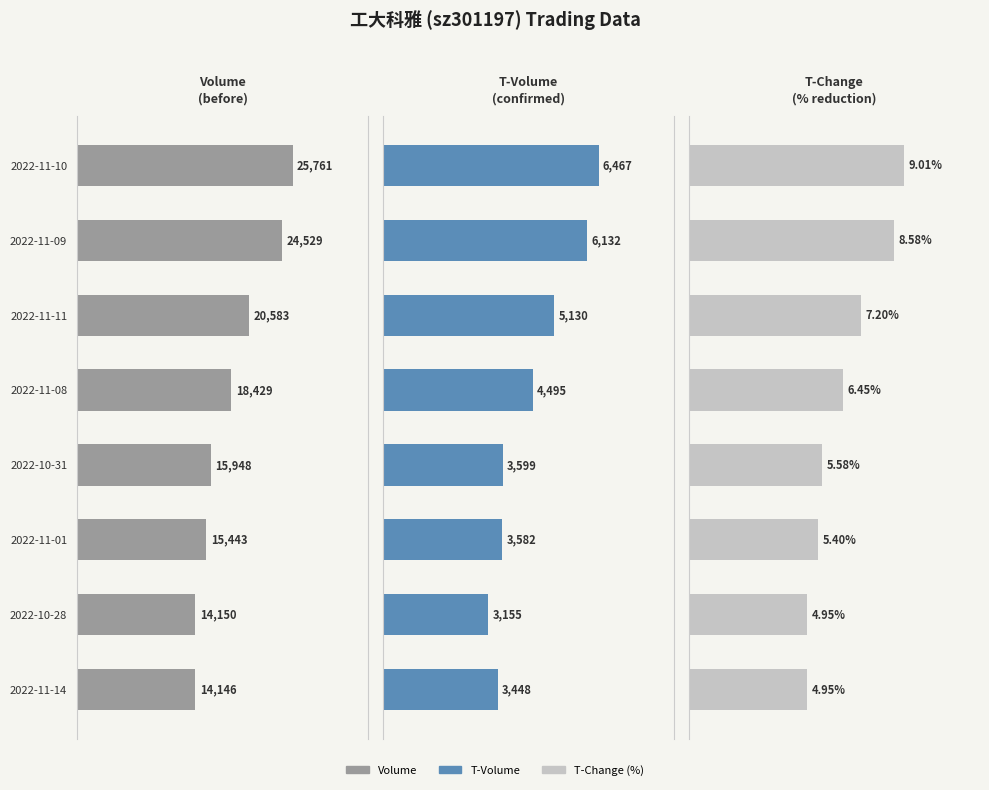

Are the bars grouped side by side (vs. stacked)?

Yes